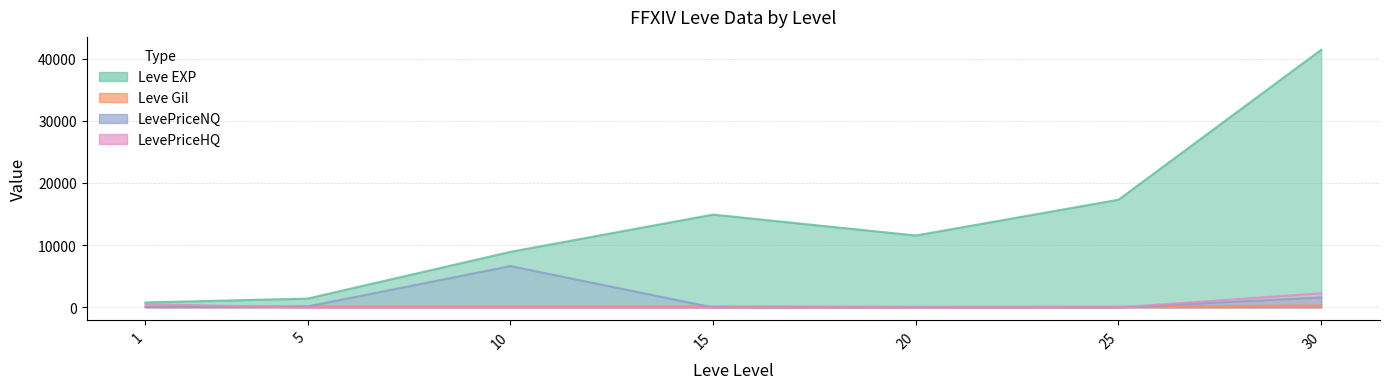

Read the Leve EXP value at 25.

17310.0